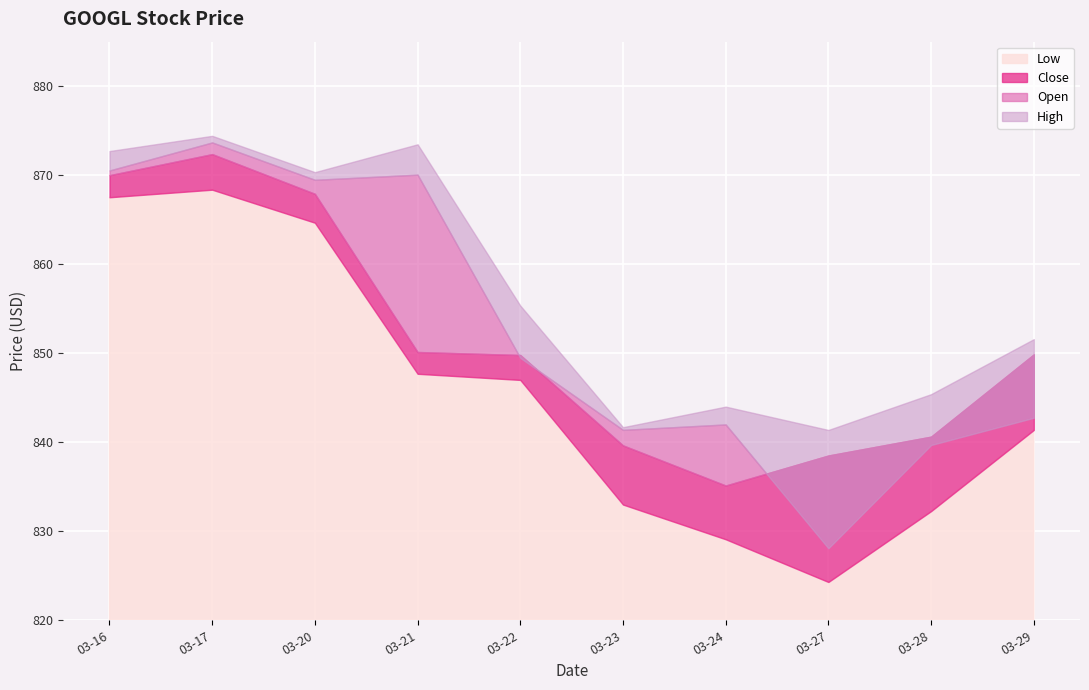

How many data points in High are less than 855?

5